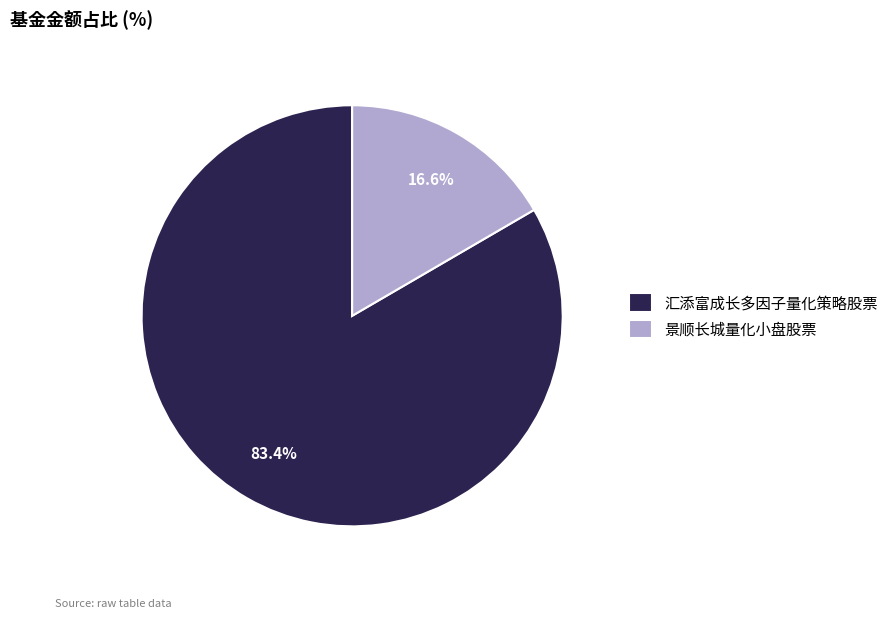

Between 汇添富成长多因子量化策略股票 and 景顺长城量化小盘股票, which is larger?

汇添富成长多因子量化策略股票